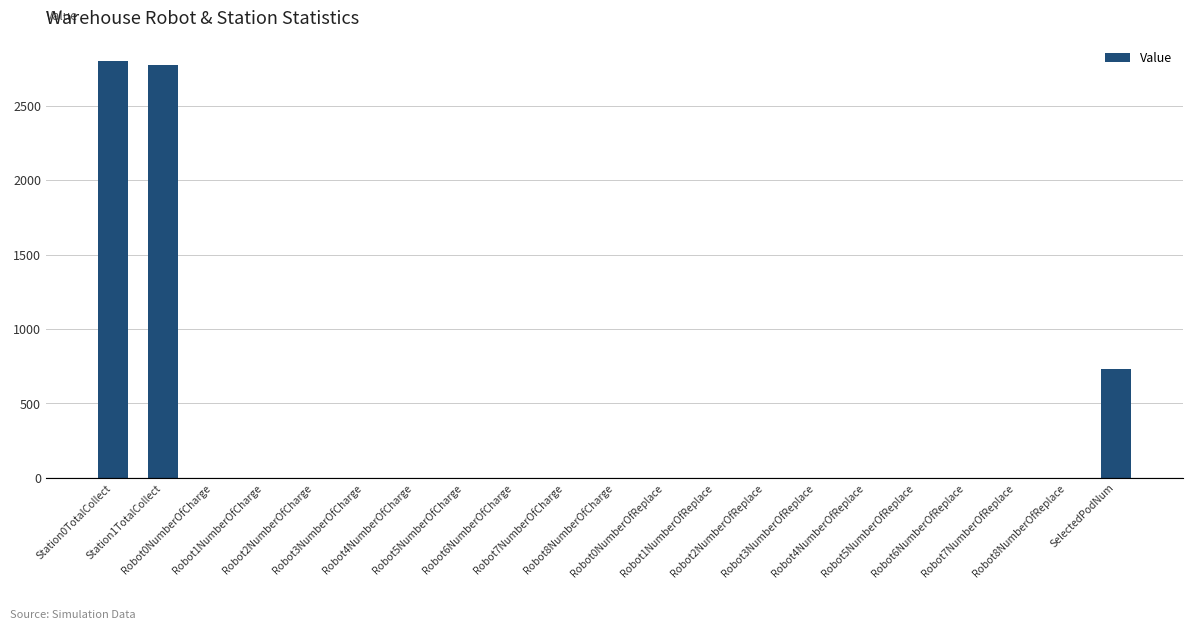

Which has a higher value, Robot7NumberOfCharge or Station1TotalCollect?

Station1TotalCollect